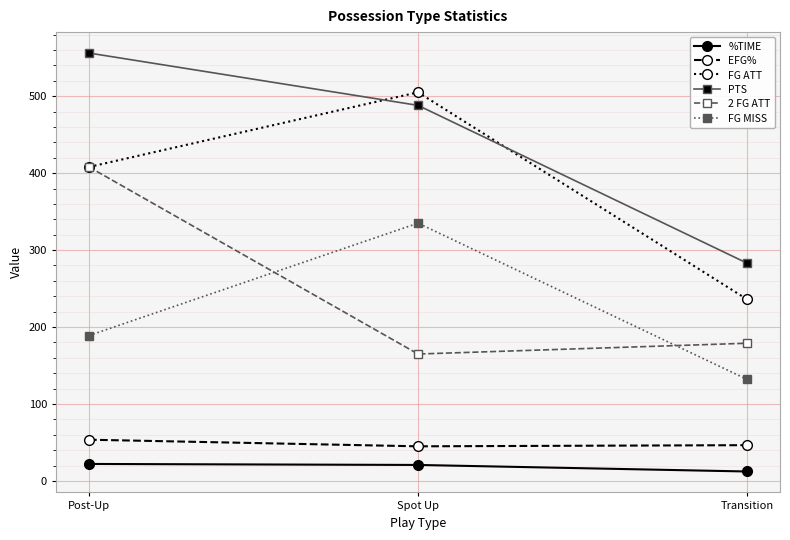

At which category is the sum across all series the highest?

Post-Up